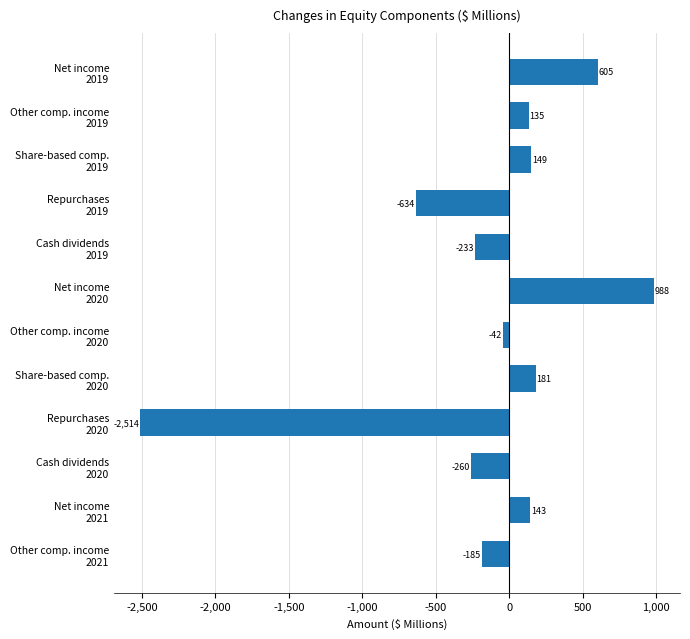

What is the minimum value shown in the chart?

-2513.6